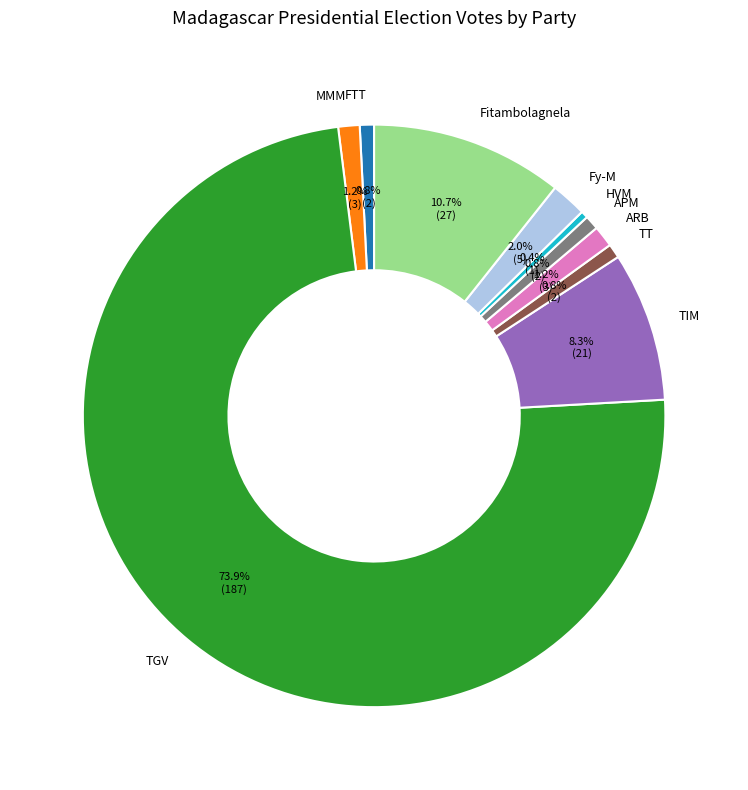

What portion of the pie excludes HVM?

99.6%